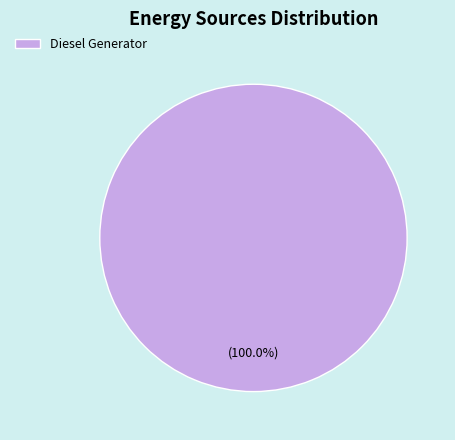

Rank the categories by value from lowest to highest.

Diesel Generator